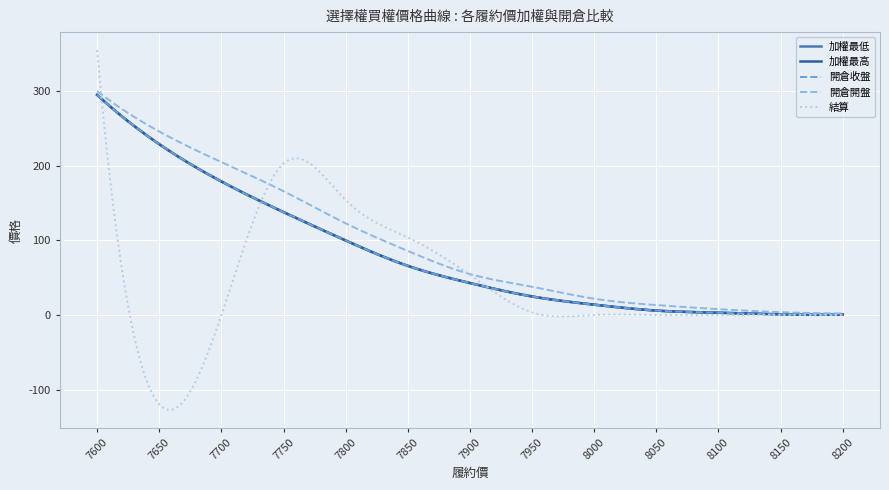

Does the chart have visible grid lines?

Yes